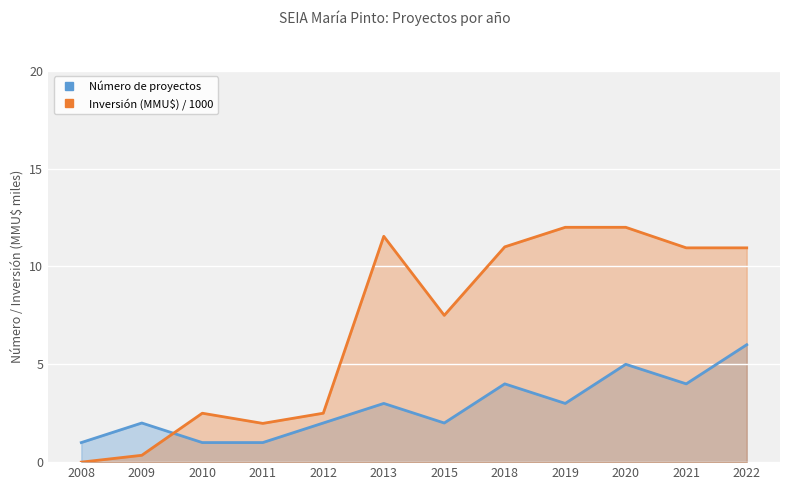

What is the maximum value for Número de proyectos?

6.0